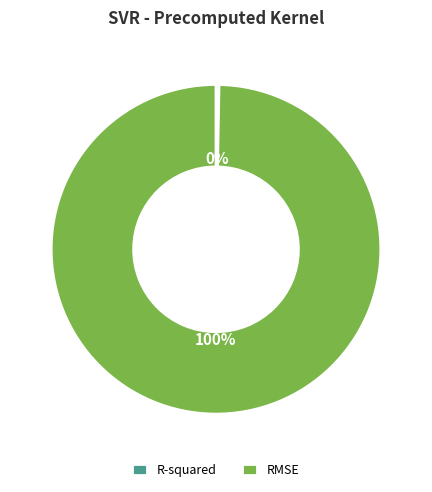

Does any single category account for the majority?

Yes